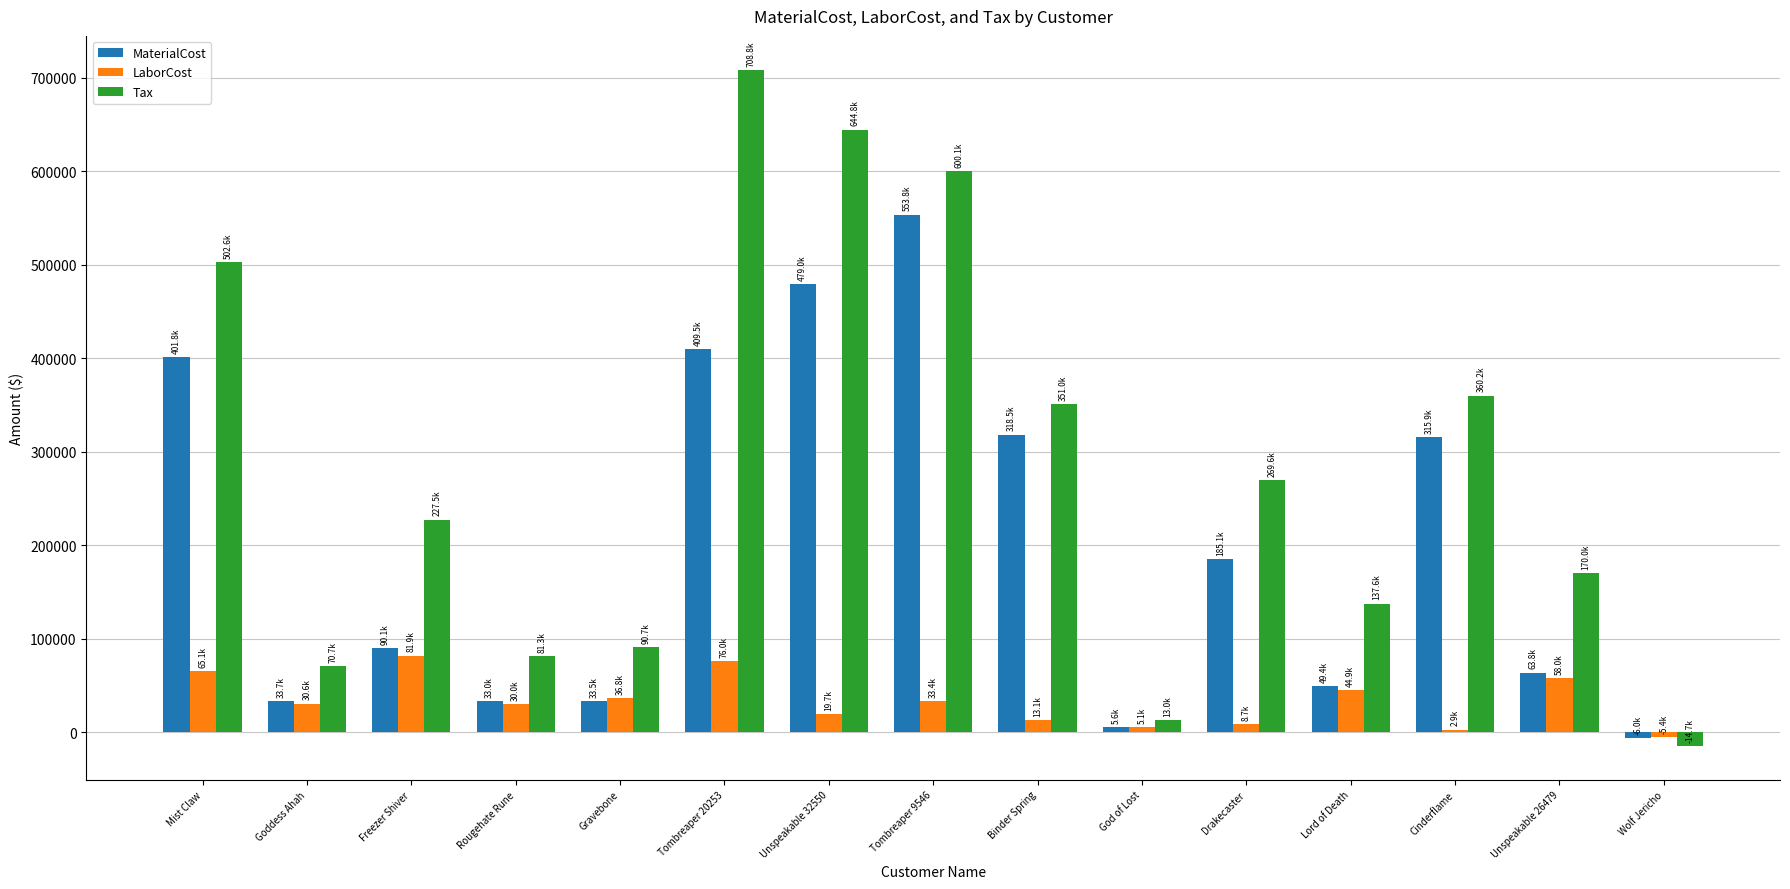

How many bars are there in total?

45